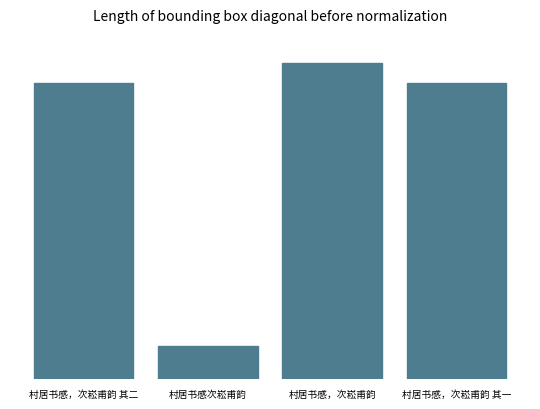

Which label corresponds to the largest value in the chart?

村居书感，次崧甫韵